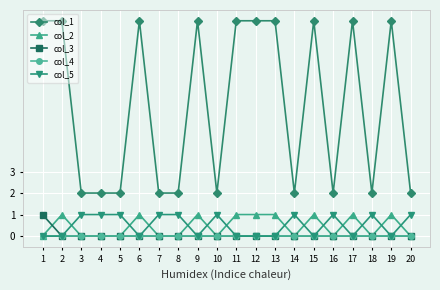

What is the difference between the highest and lowest values at 13?

10